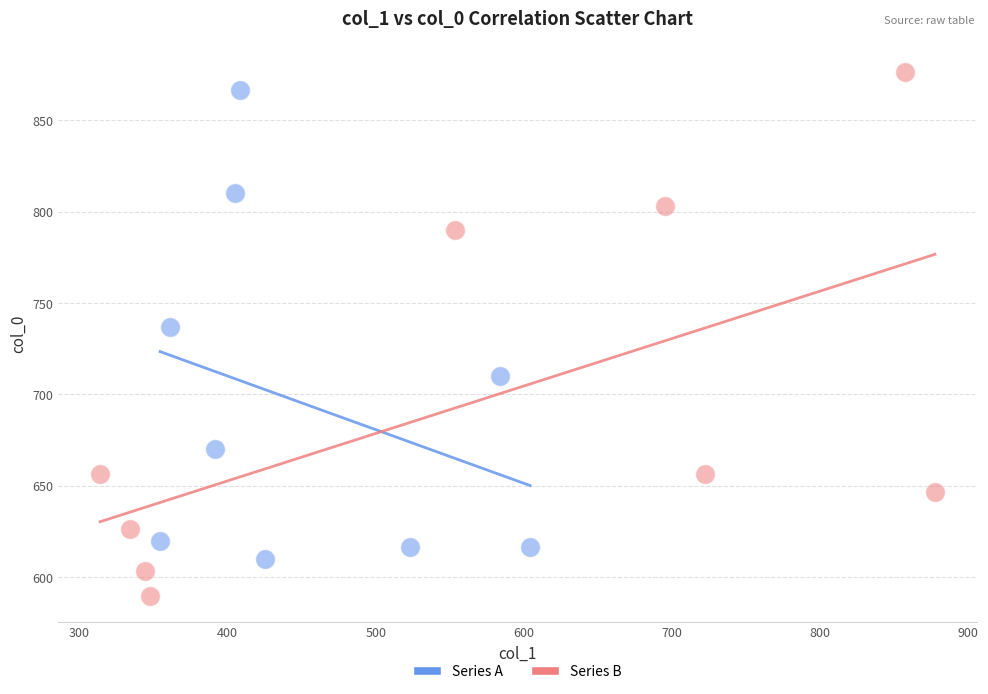

Which series contains the lowest Y value?

Series B